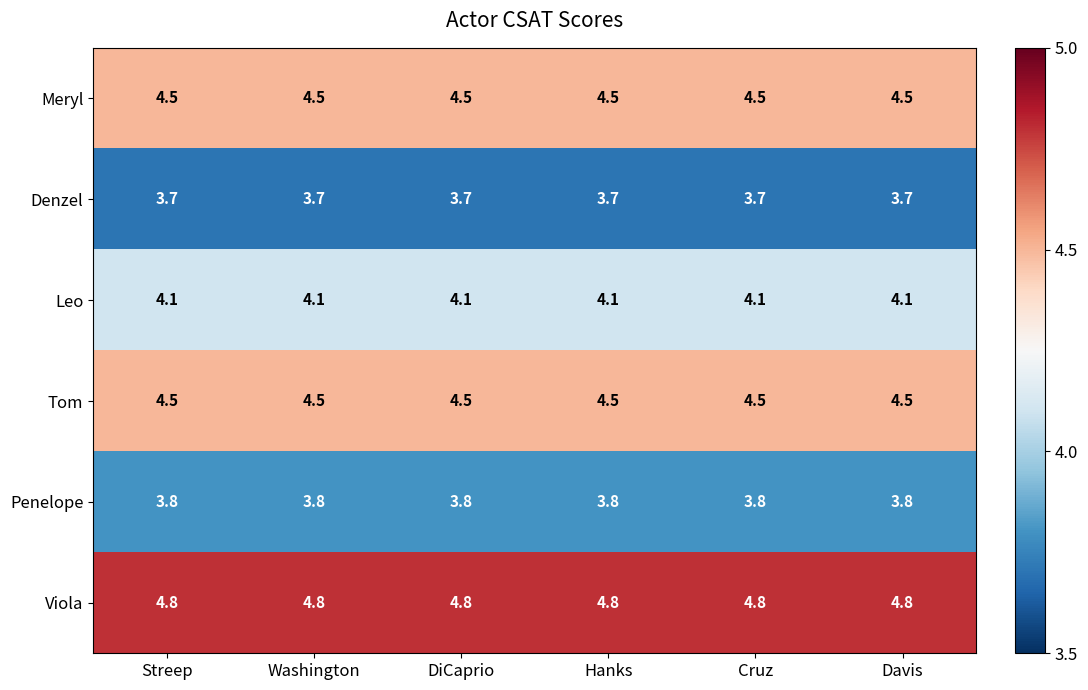

What is the sum of all Penelope values?

22.8